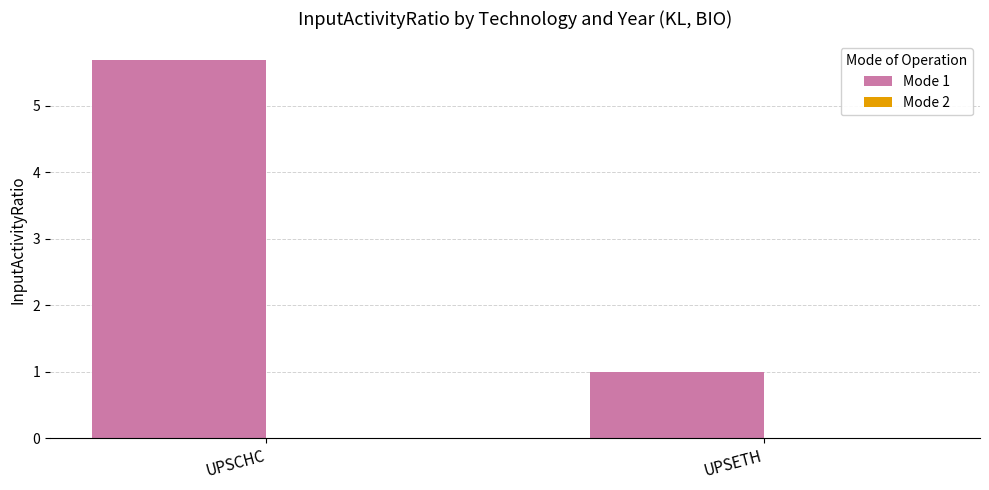

Reading left to right, what are all the values shown in this chart?

5.7	1.0